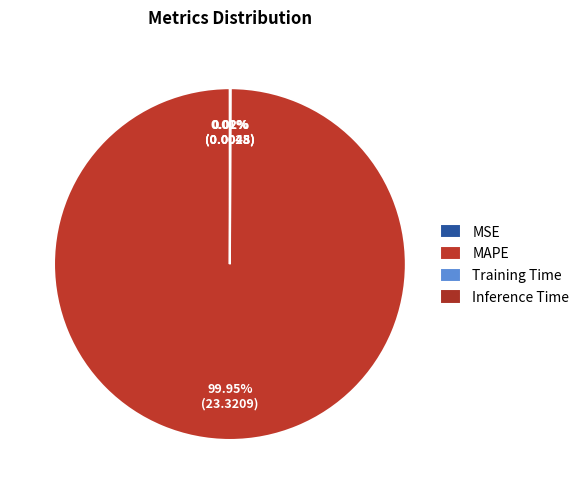

What is the largest slice in the pie chart?

MAPE